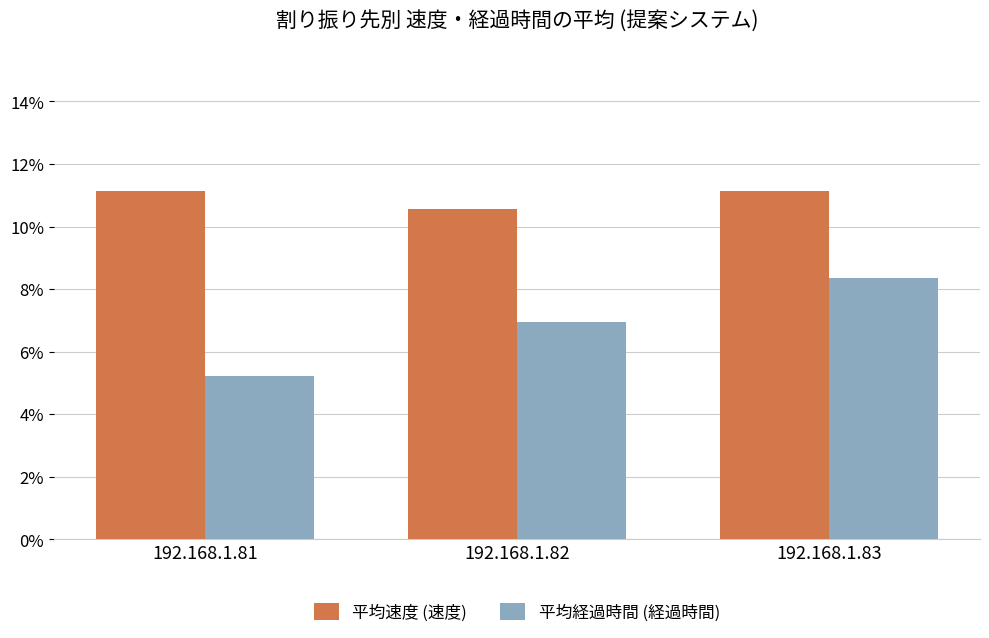

Between 192.168.1.81 and 192.168.1.82, which series saw the biggest shift?

平均経過時間 (経過時間)